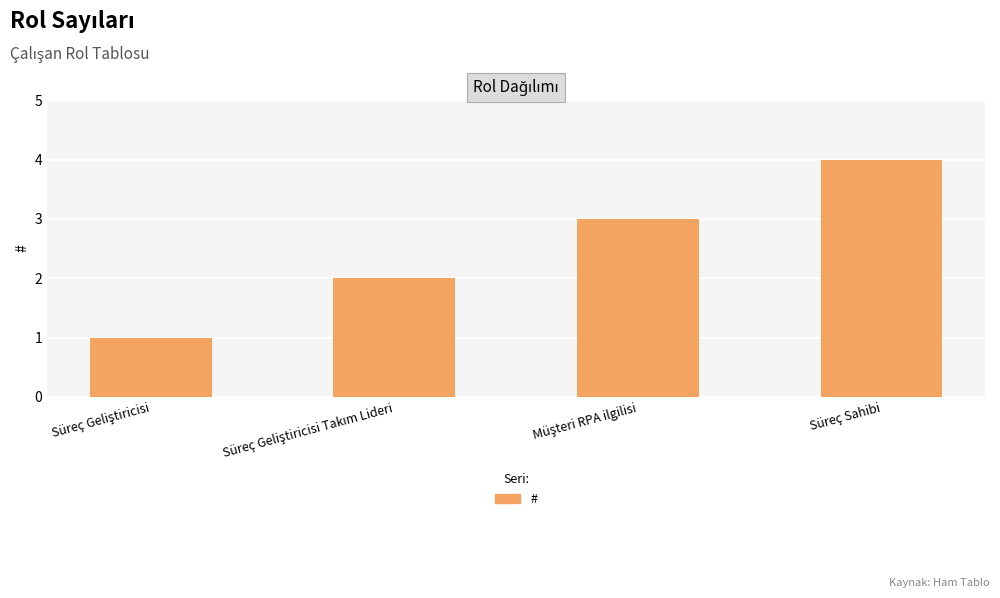

Count the values in the range 2 to 4.

3